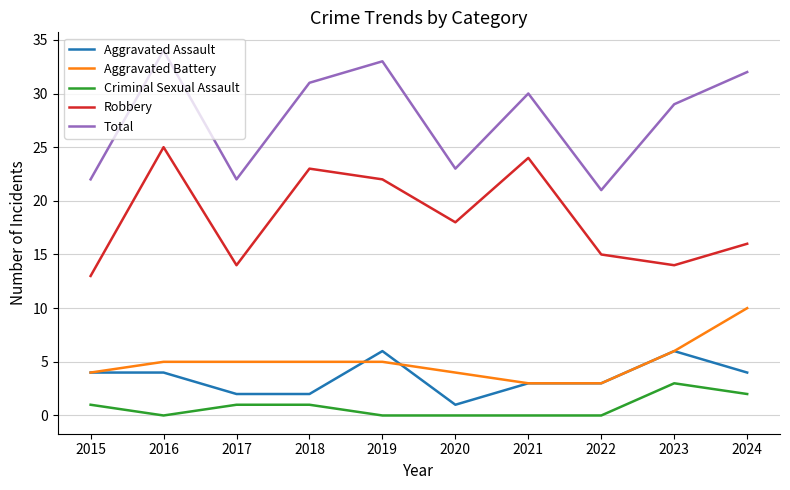

Rank the series at 2017 from highest to lowest value.

Total, Robbery, Aggravated Battery, Aggravated Assault, Criminal Sexual Assault